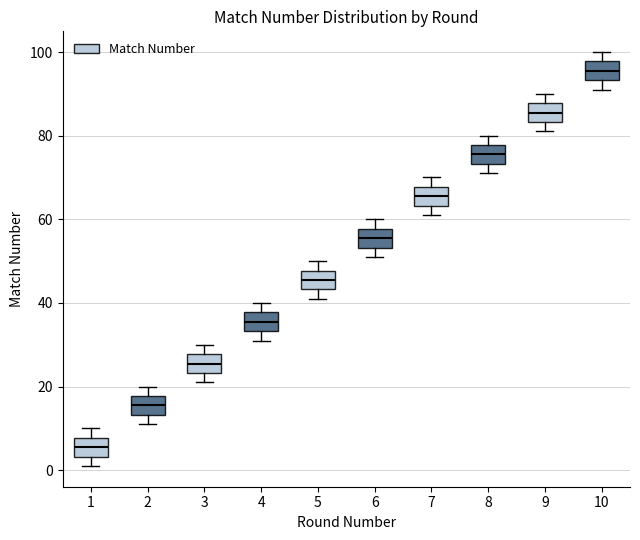

Where does the upper whisker of the box at x = 8 end on the y-axis? The values are not printed on the chart, so give them approximately, as read against the axis.

80